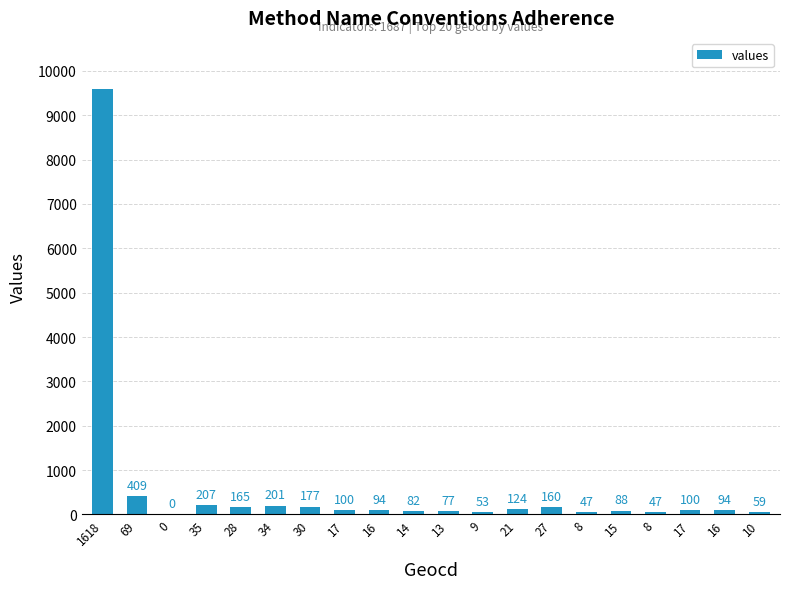

Count the number of data series in this chart.

1